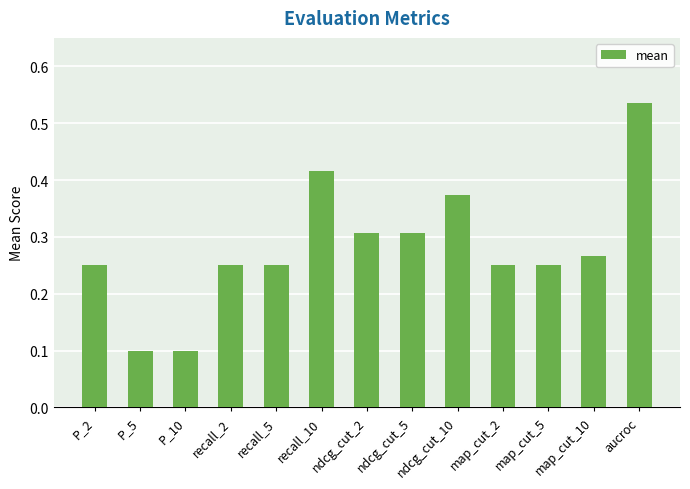

What is the label of the 3rd bar from the right?

map_cut_5